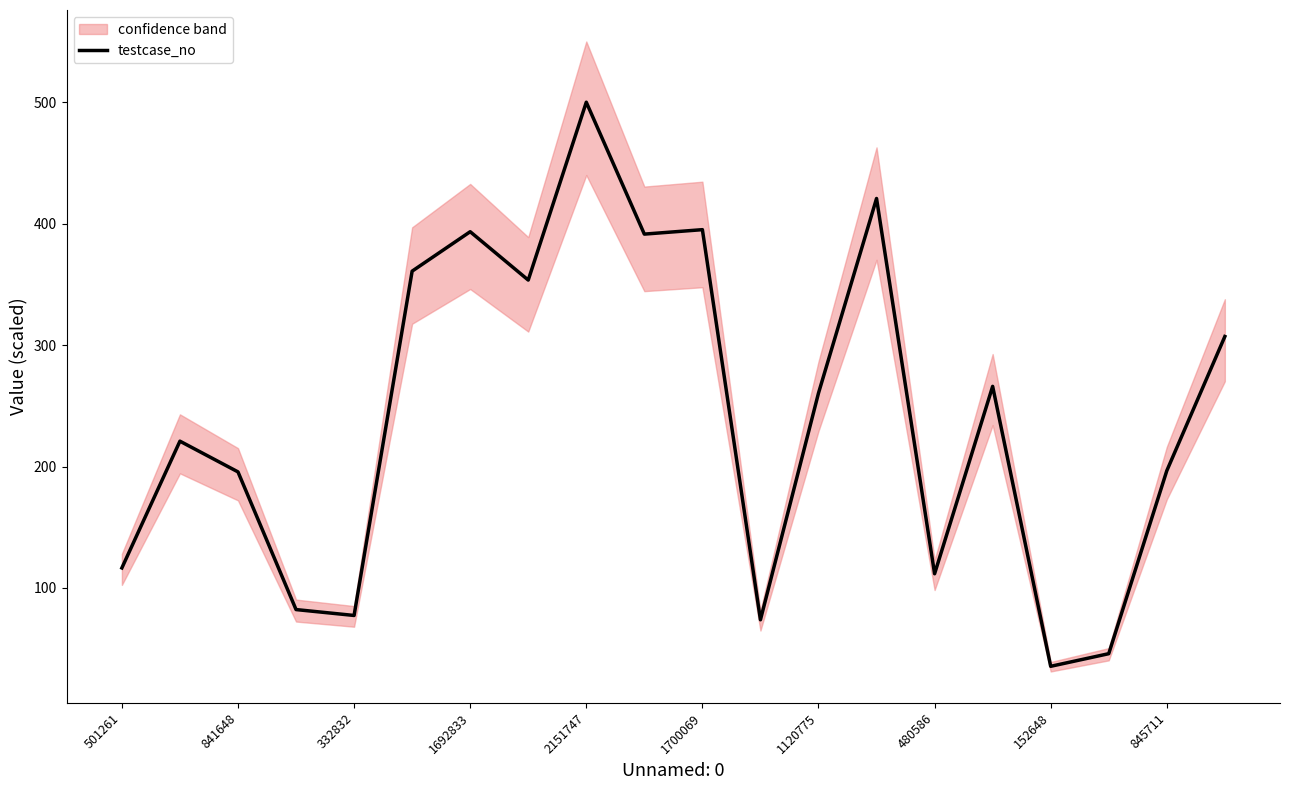

Does the chart display data point markers on the line(s)?

No